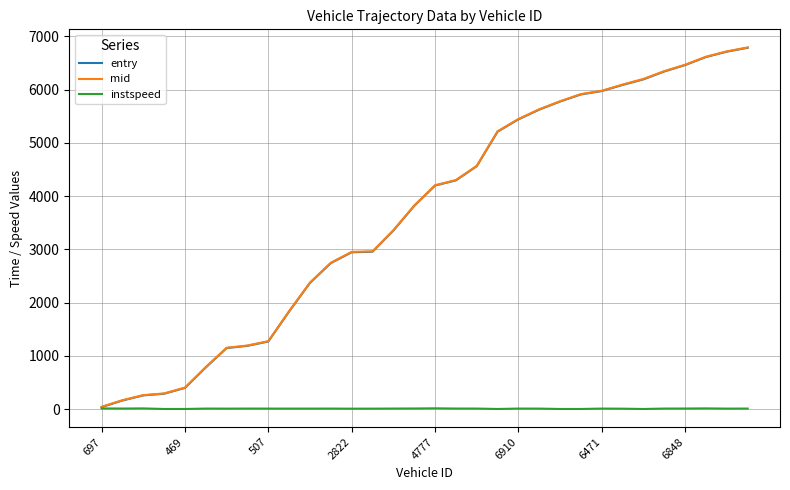

What is the maximum value shown in the chart?

6790.2